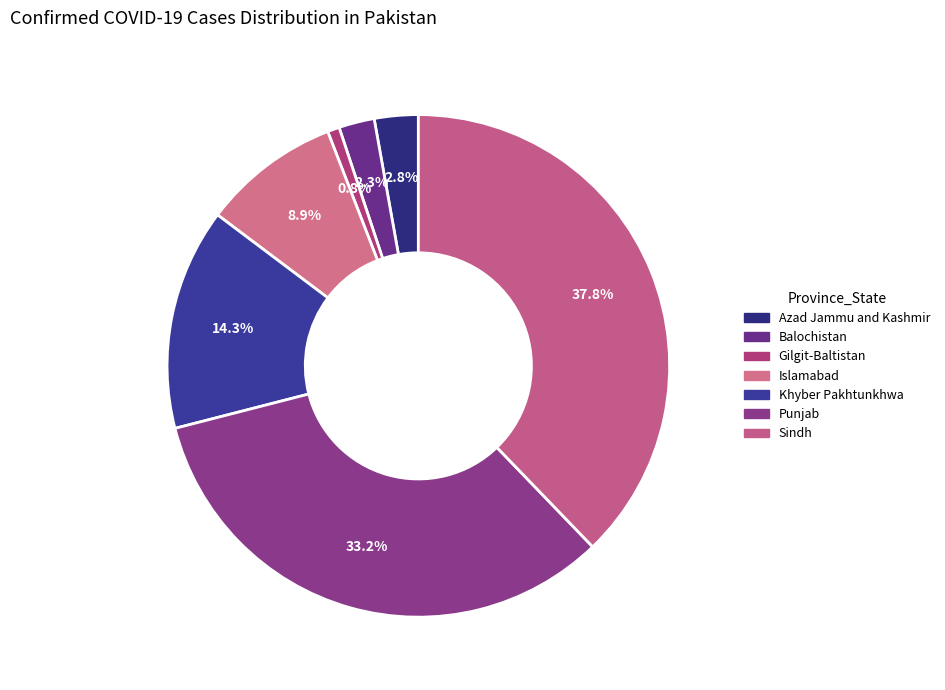

To the nearest percent, what is the combined percentage of Punjab and Balochistan?

35%